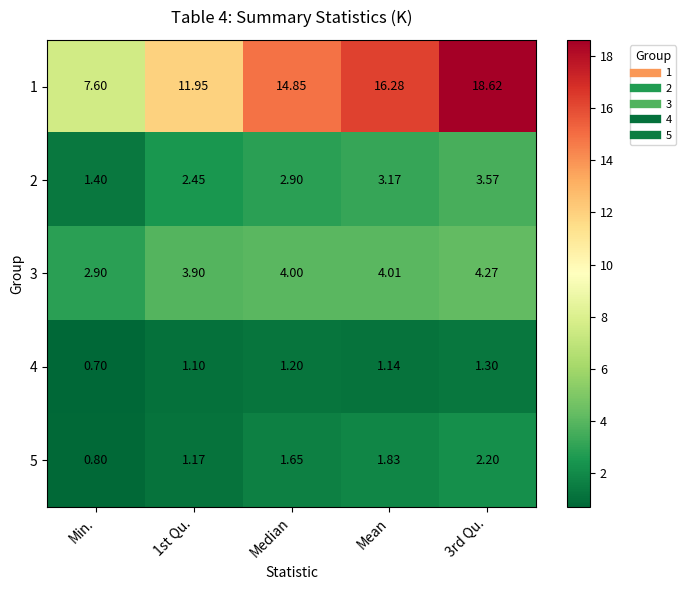

Where is 3 nearest to the value 3?

Min.